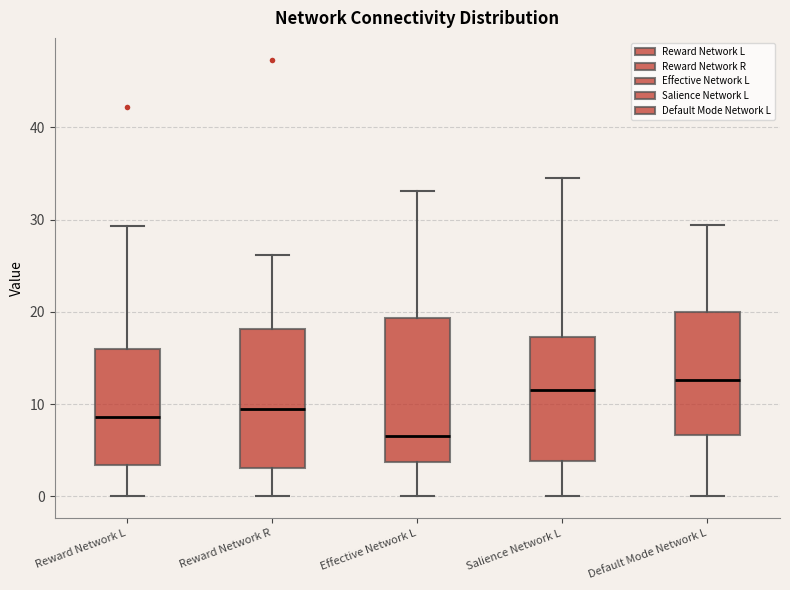

Which box's median line is the highest?

Default Mode Network L